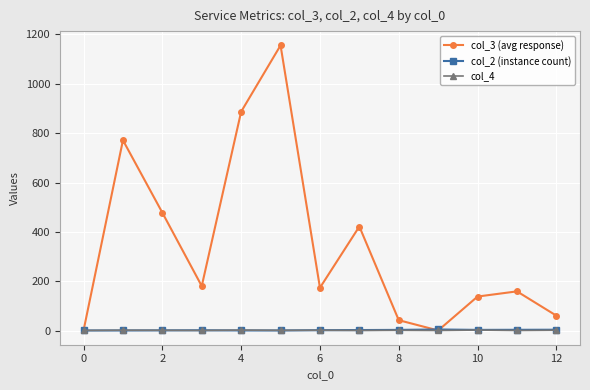

How many distinct data groups are displayed?

3